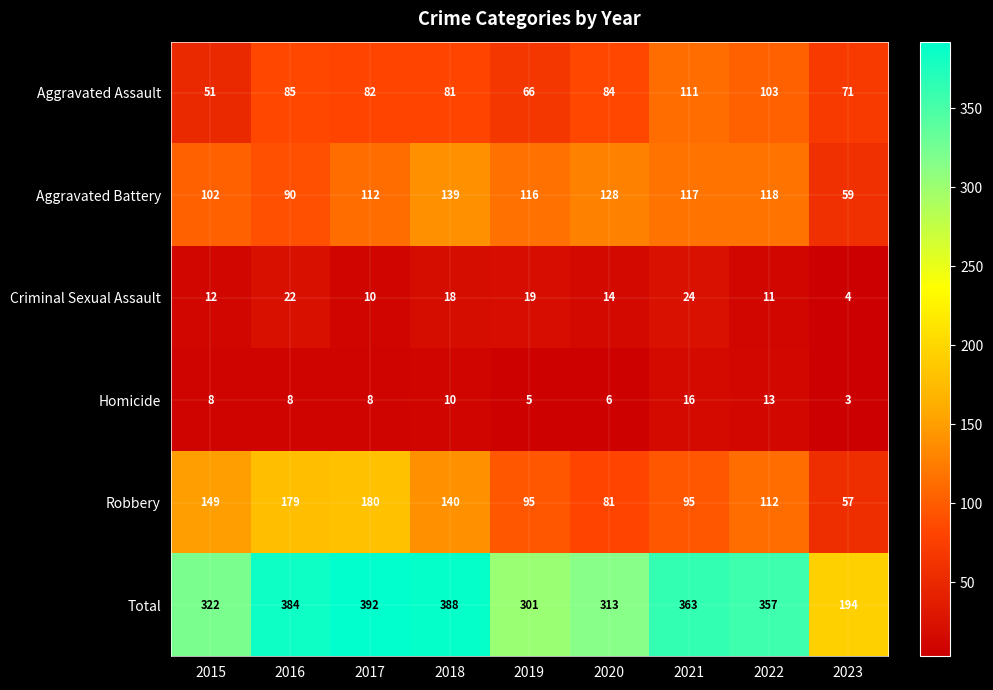

What is the smallest value displayed?

3